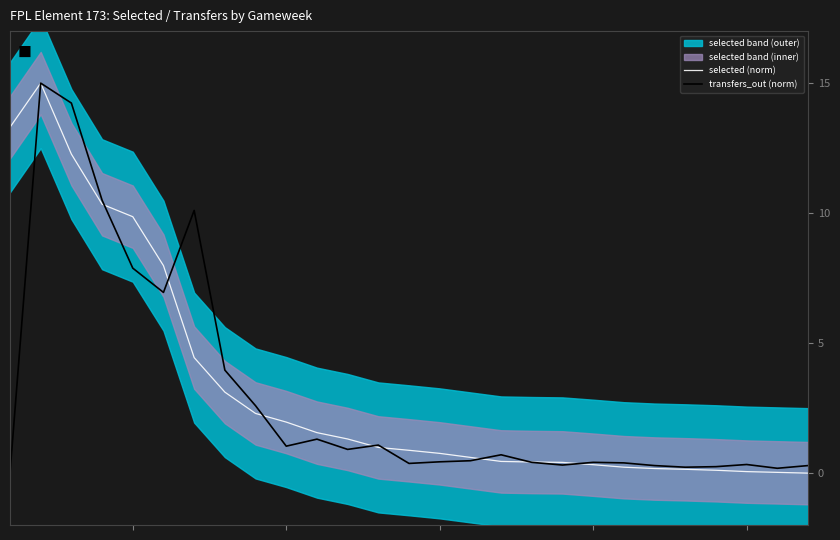

Reading left to right, transcribe all the data shown in this chart.

selected (norm): 13.3	15.0	12.3	10.3	9.9	8.0	4.4	3.1	2.3	2.0	1.6	1.3	1.0	0.9	0.8	0.6	0.5	0.4	0.4	0.3	0.2	0.2	0.1	0.1	0.1	0.0	0.0
transfers_out (norm): 0.0	15.0	14.2	10.5	7.9	7.0	10.1	4.0	2.6	1.0	1.3	0.9	1.1	0.4	0.4	0.5	0.7	0.4	0.3	0.4	0.4	0.3	0.2	0.2	0.3	0.2	0.3